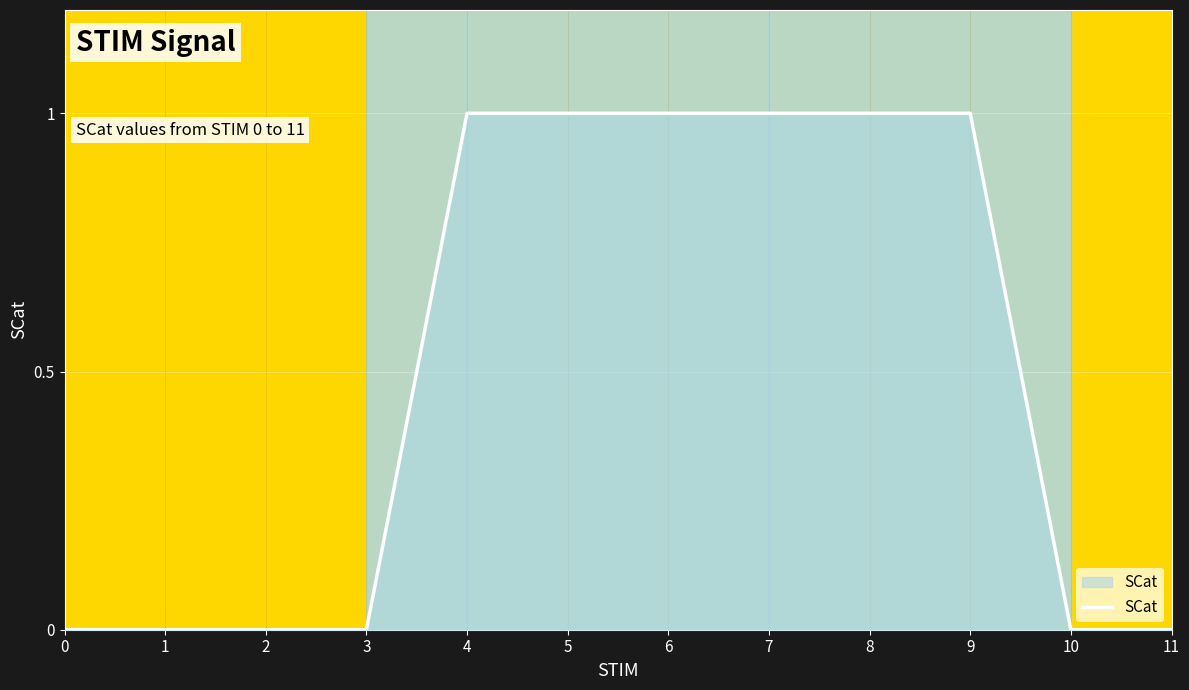

Reading right to left, what are all the values shown in this chart?

0	0	1	1	1	1	1	1	0	0	0	0